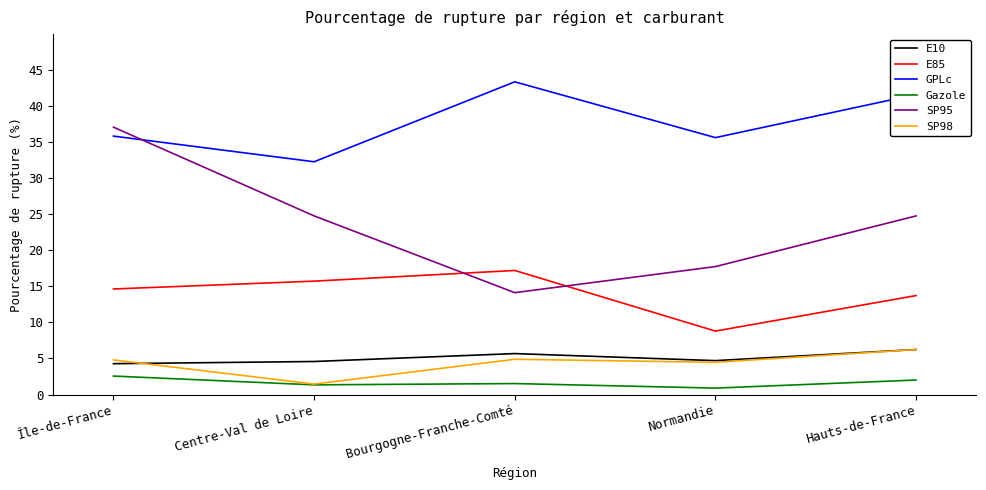

What is the difference between the highest and lowest values at Bourgogne-Franche-Comté?

41.9